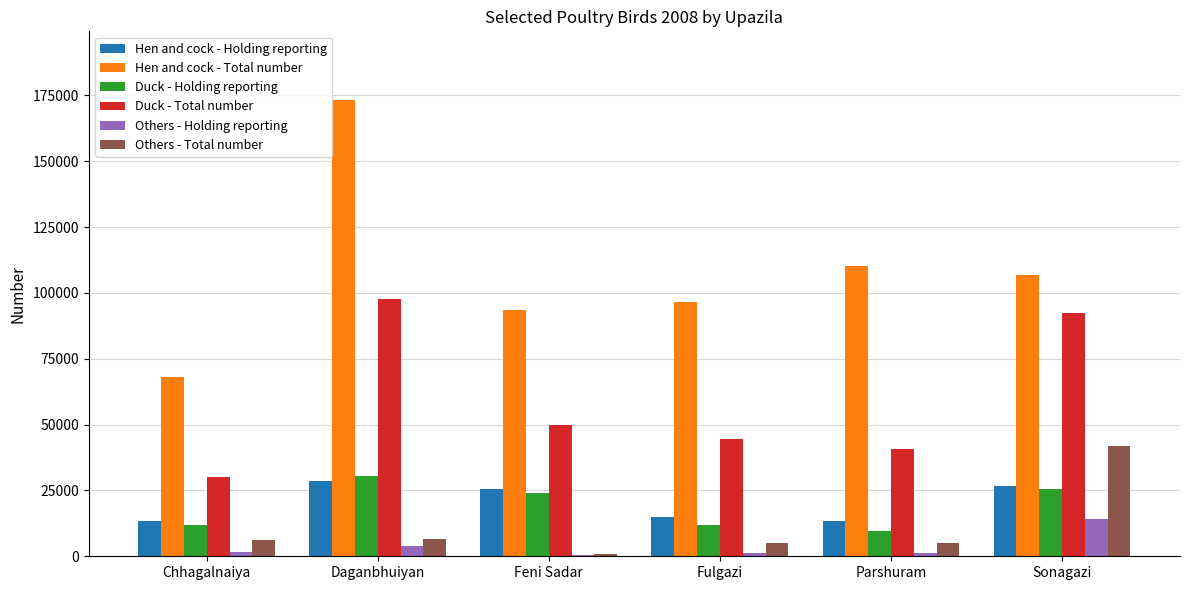

Which category has the highest value in the Duck - Total number series?

Daganbhuiyan